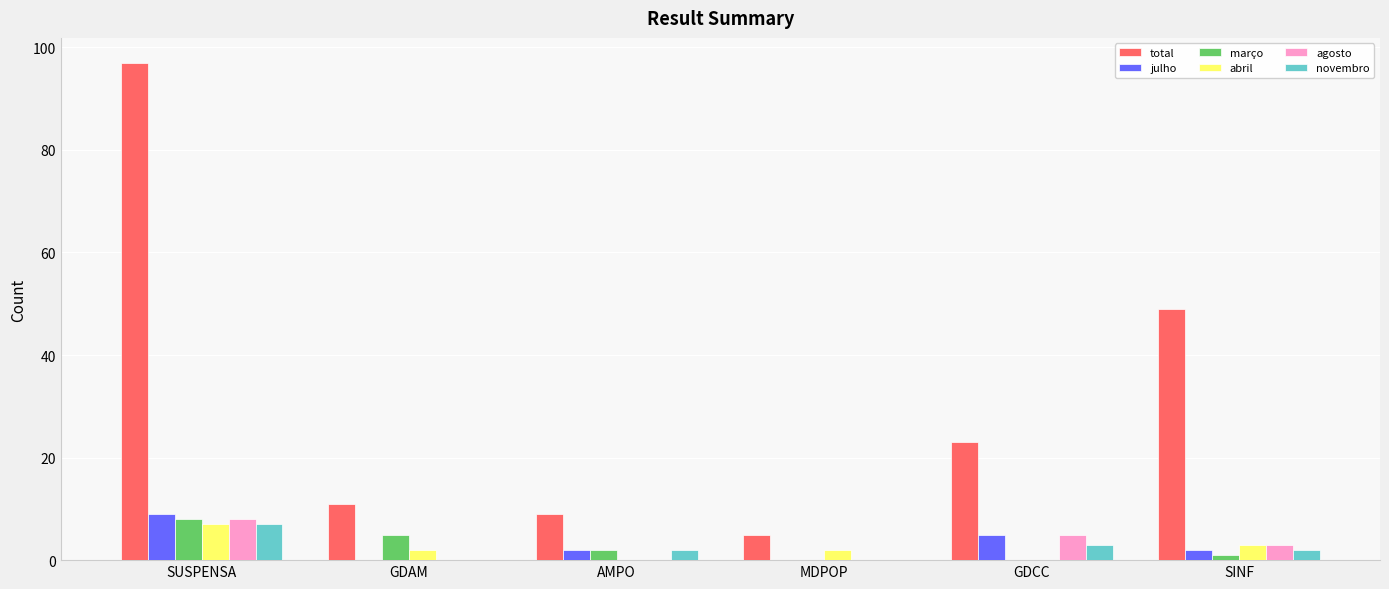

Read the julho value at GDCC.

5